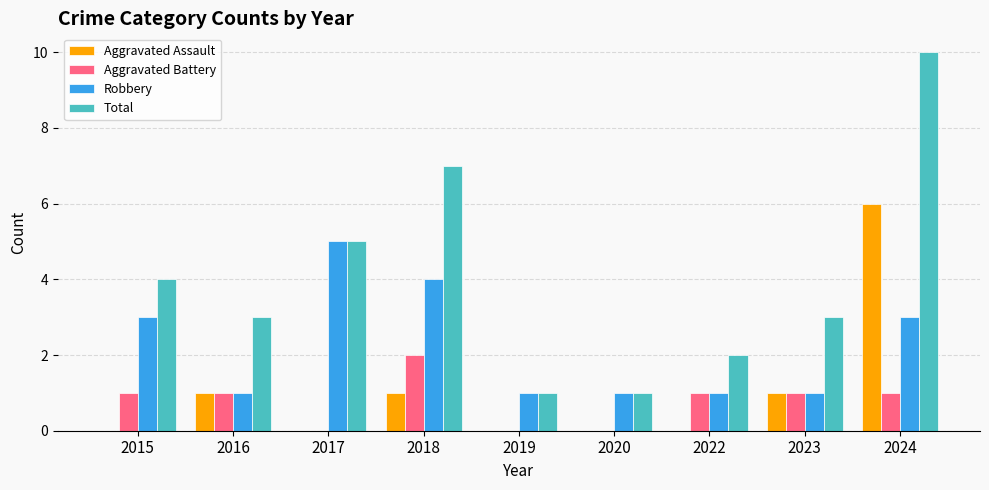

What is the total value across all series at 2016?

6